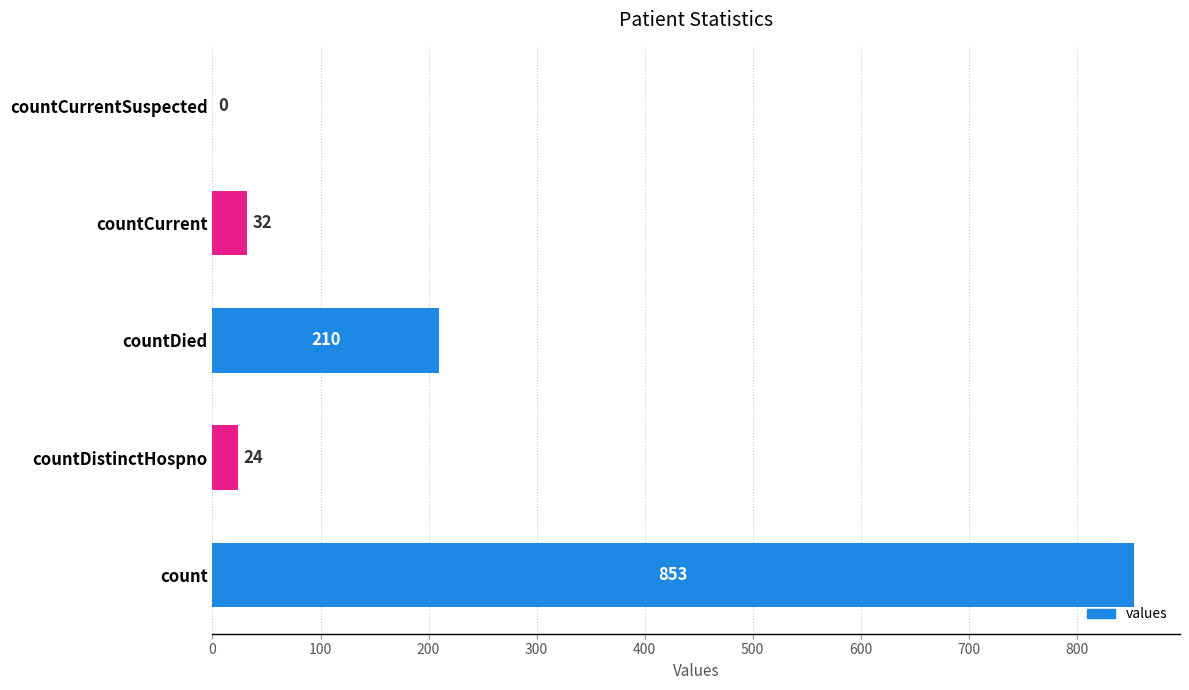

Reading top to bottom, transcribe all the data shown in this chart.

countCurrentSuspected=0	countCurrent=32	countDied=210	countDistinctHospno=24	count=853